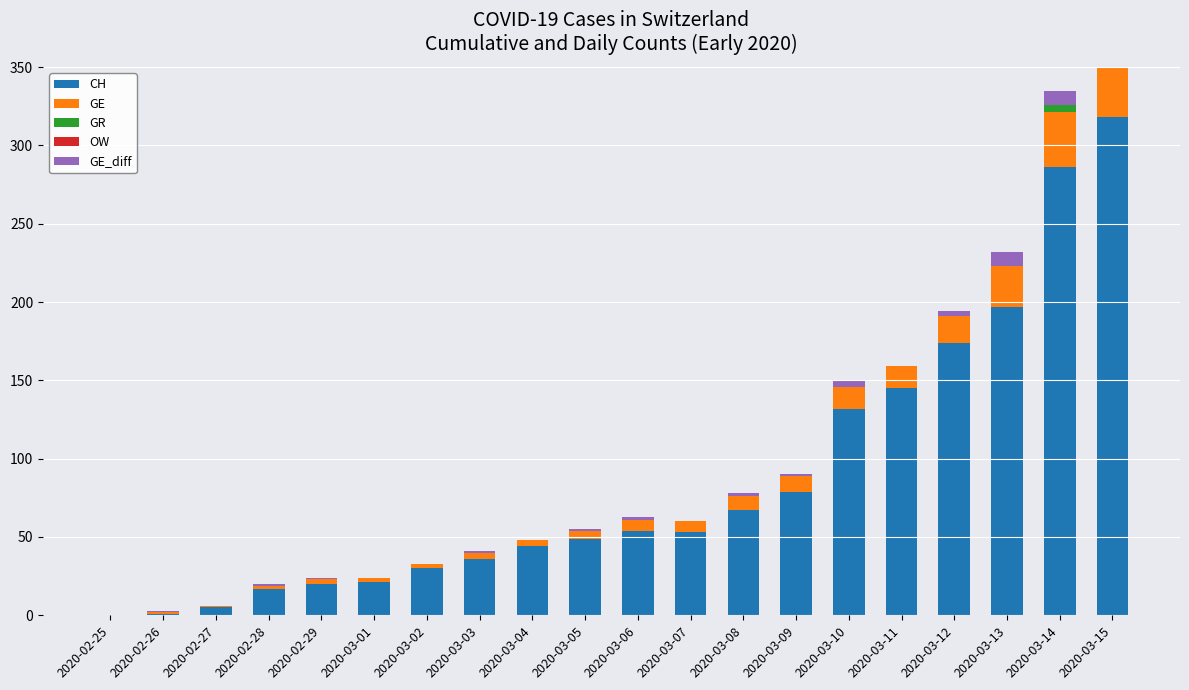

At which label is CH closest to 159?

2020-03-11